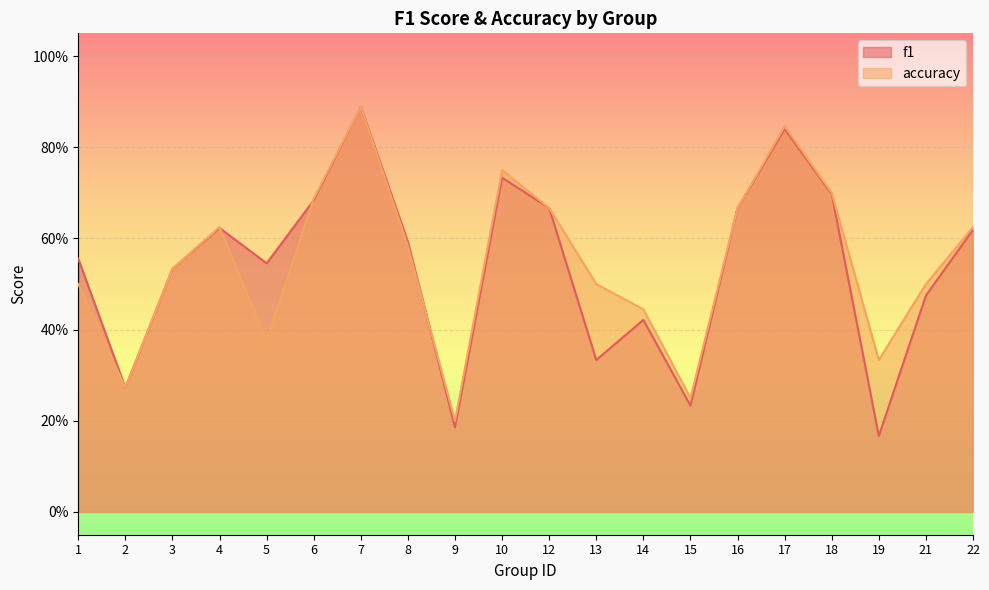

Which has a higher value, 12 or 10?

10